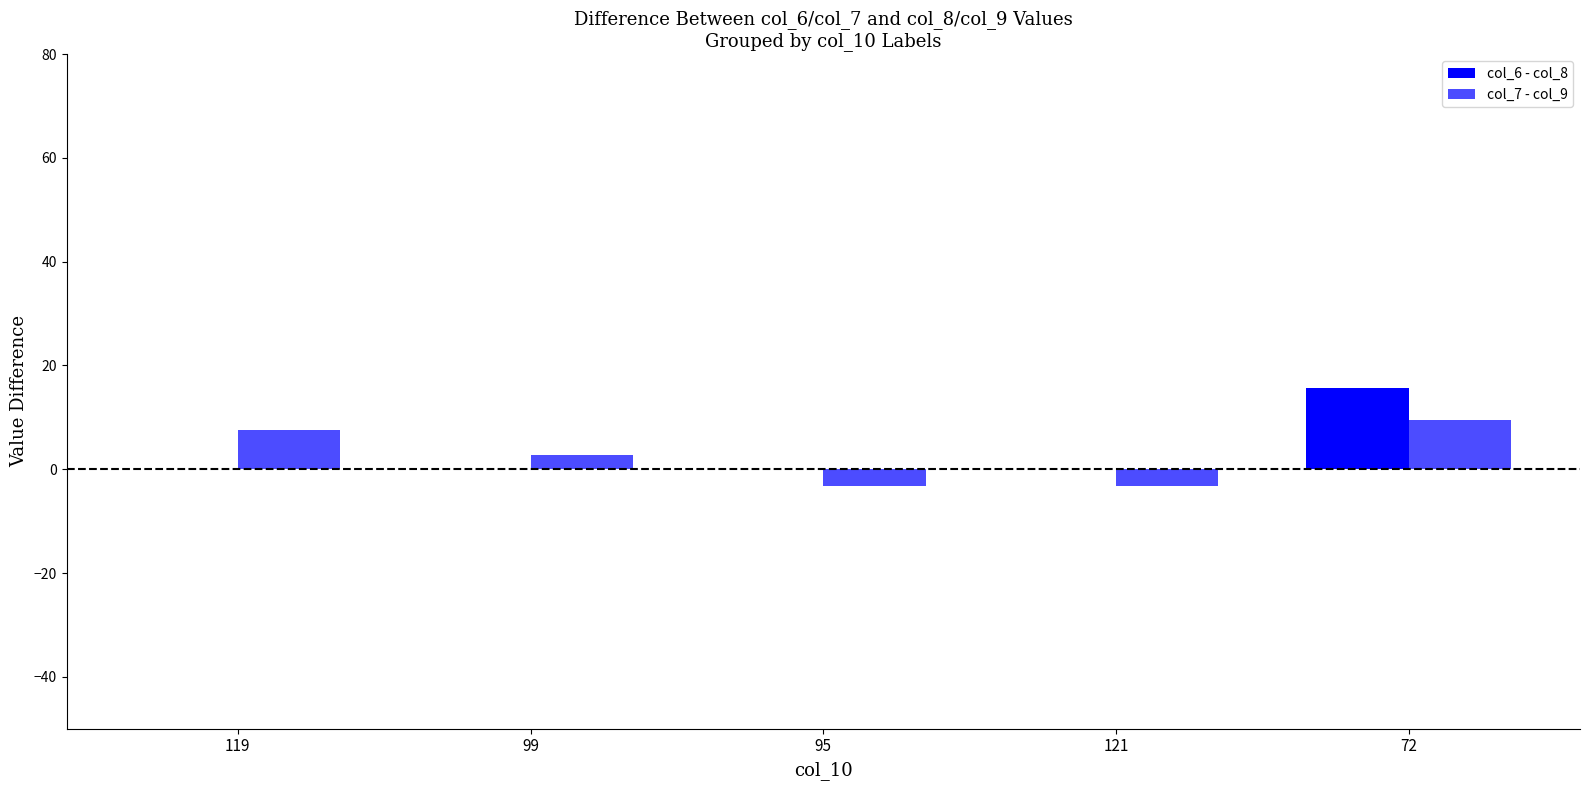

How many groups of bars are there?

5